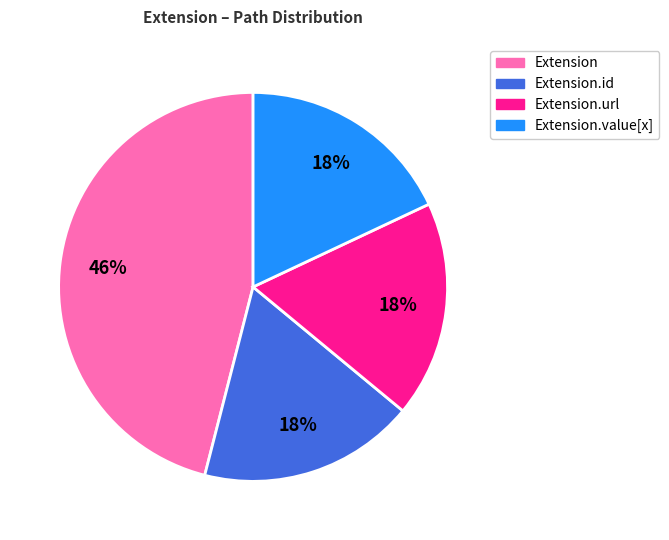

To the nearest percent, what is the average slice percentage?

25%